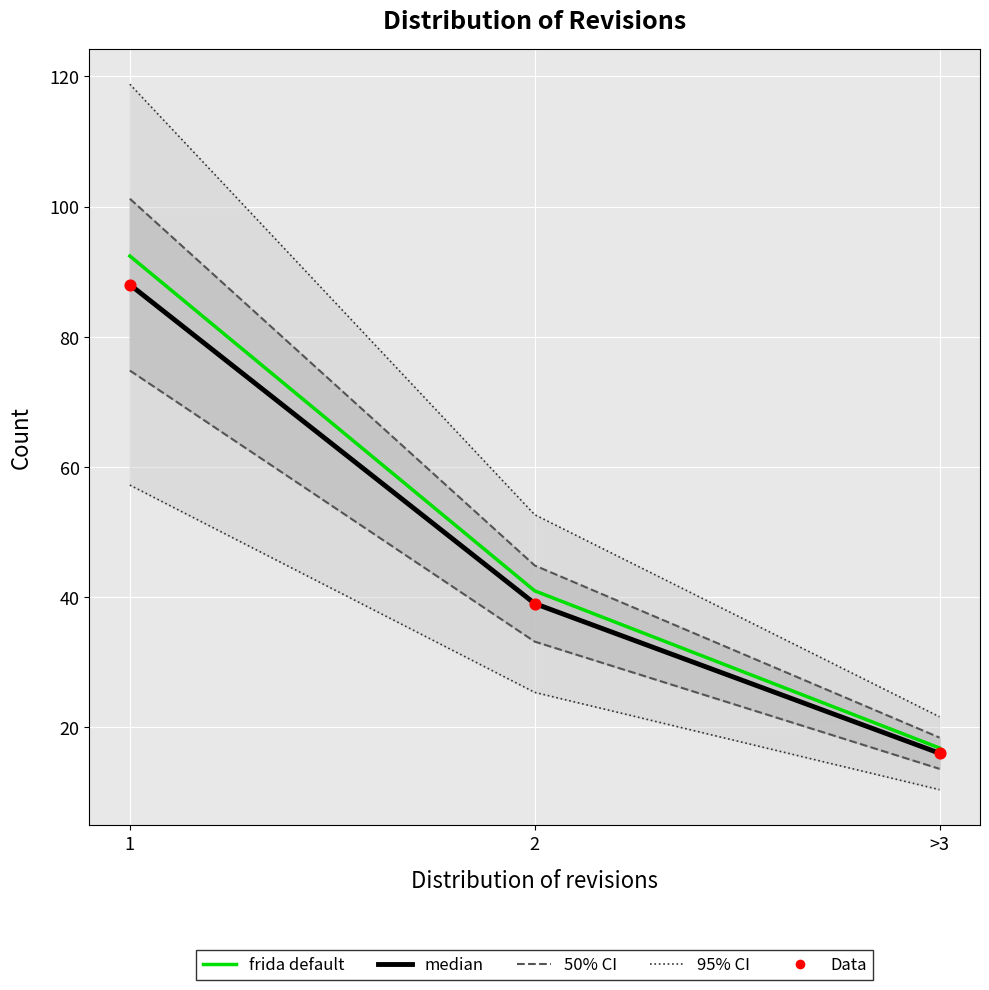

Which series has the widest spread of Y values?

frida default